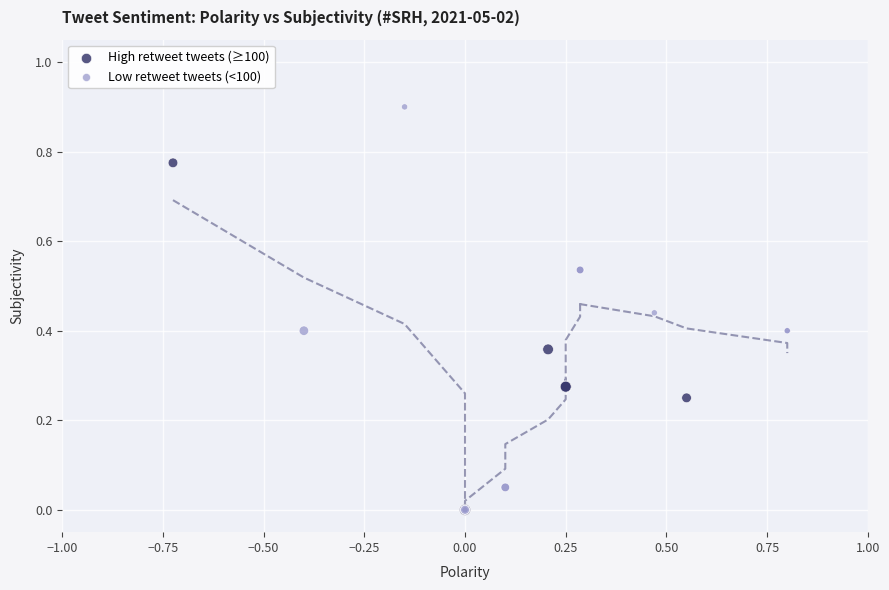

Which series reaches the maximum Y coordinate?

Low retweet tweets (<100)